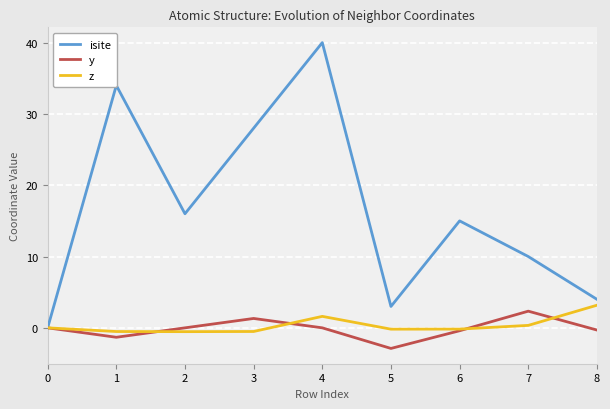

How many lines are shown in the chart?

3